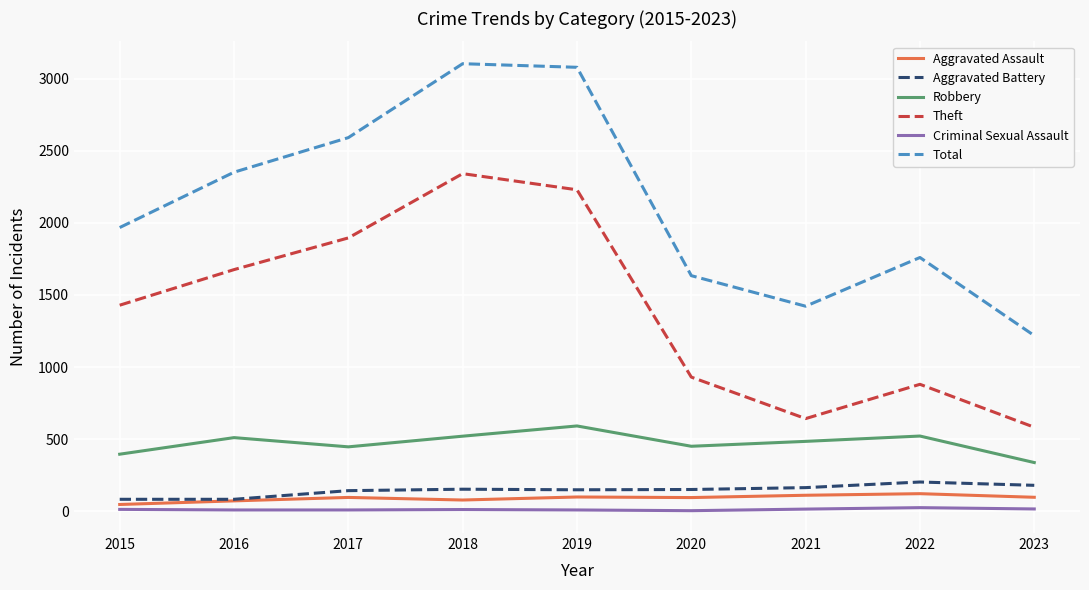

The Theft series shows 2994 at 2016. True or false?

False